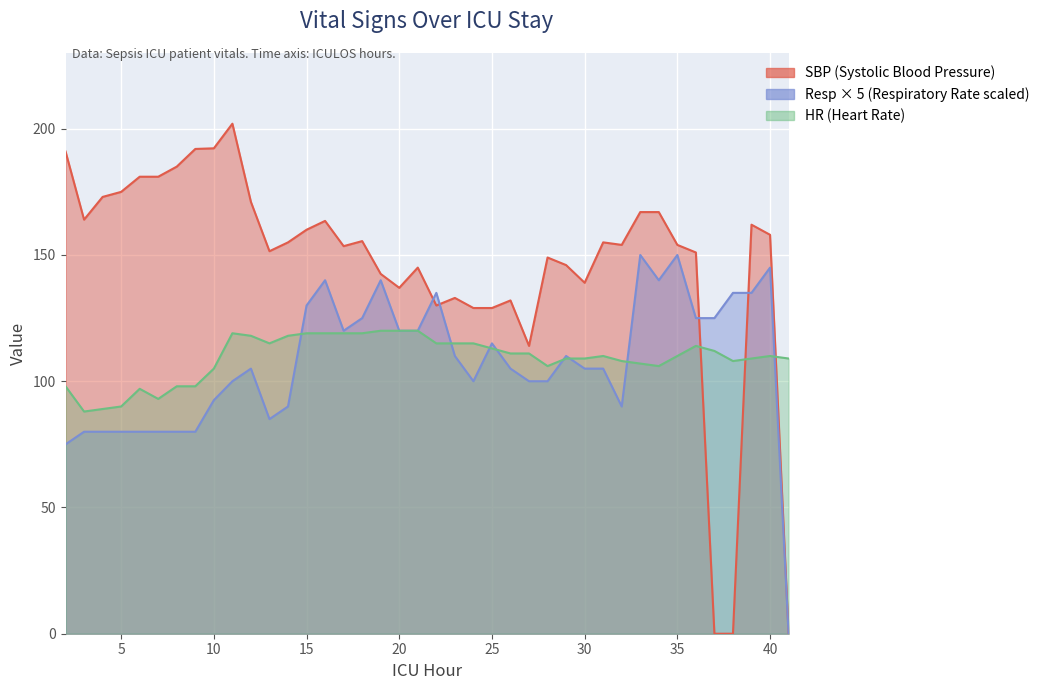

What are all the series names shown in the legend?

HR, SBP, Resp